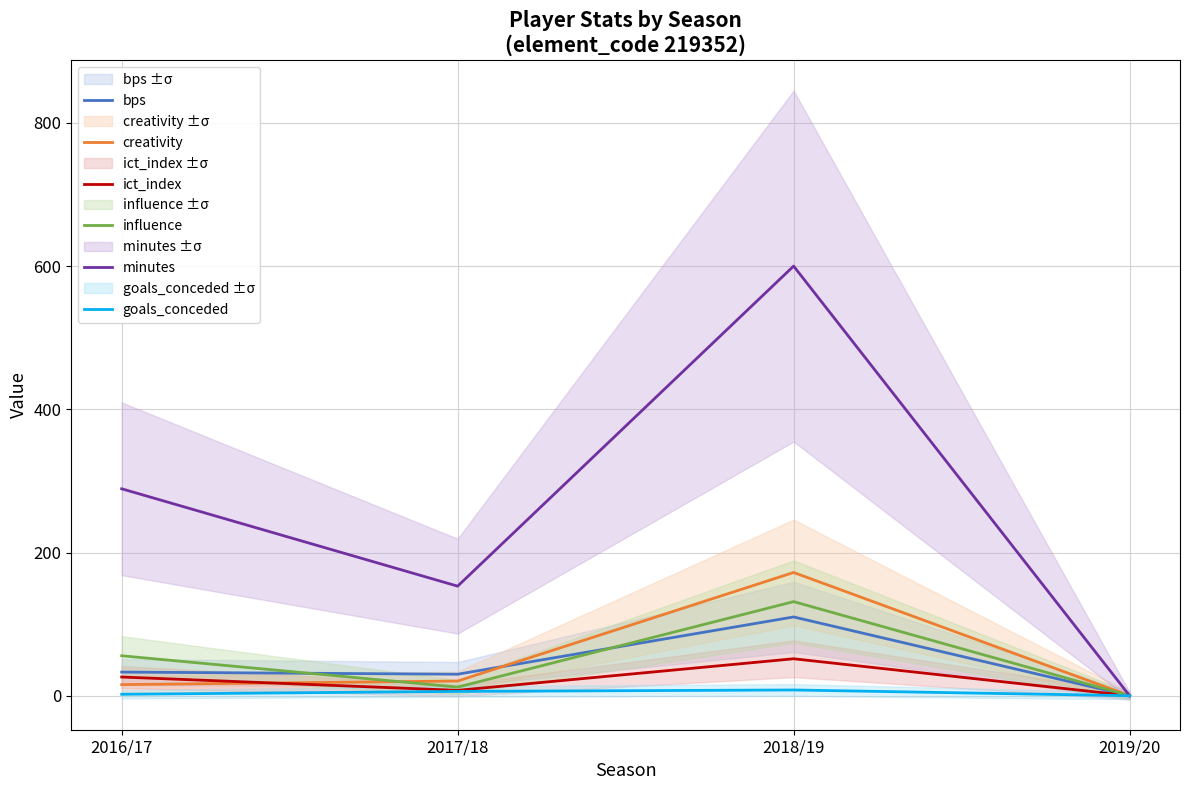

Which category has the lowest value in the minutes series?

2019/20